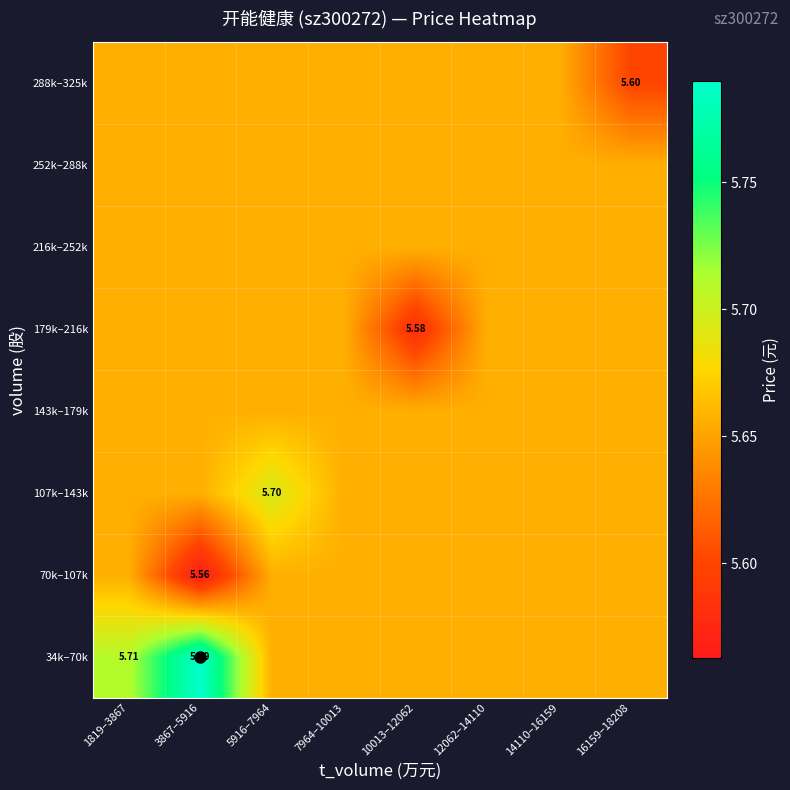

What value does the 288k–325k series have at 16159–18208?

5.6